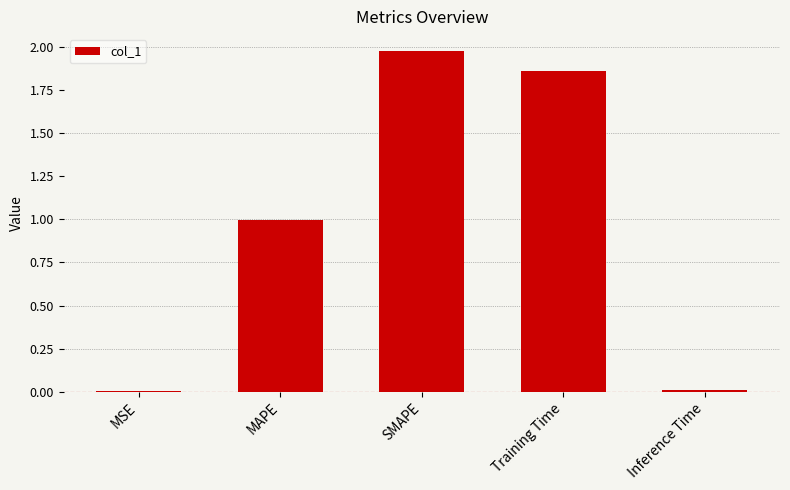

Which category has the highest value across all series?

SMAPE